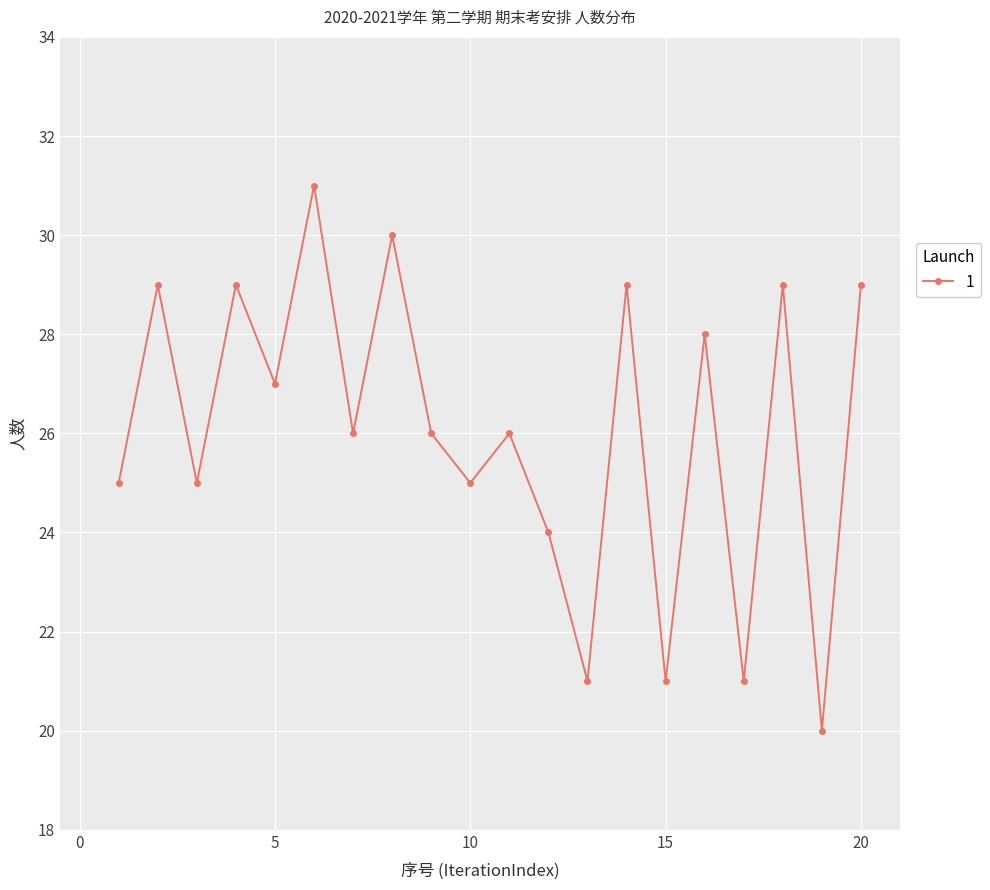

True or false: there are more than 2 points higher than both neighbors.

True